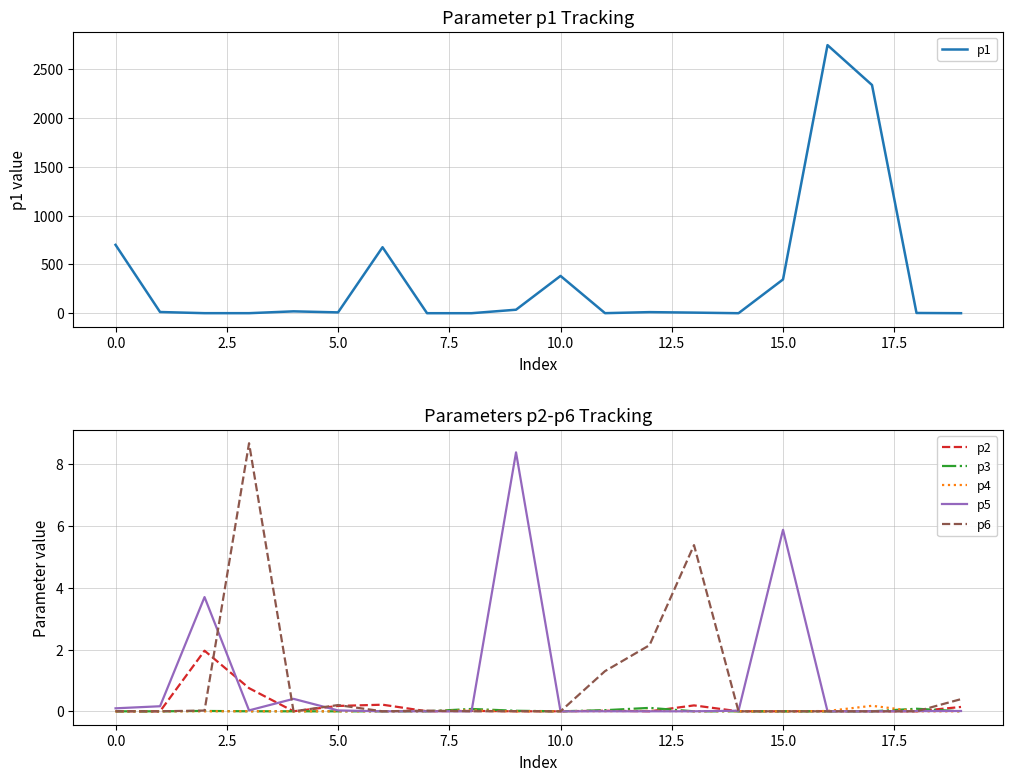

What is the label of the 8th point from the right?

12